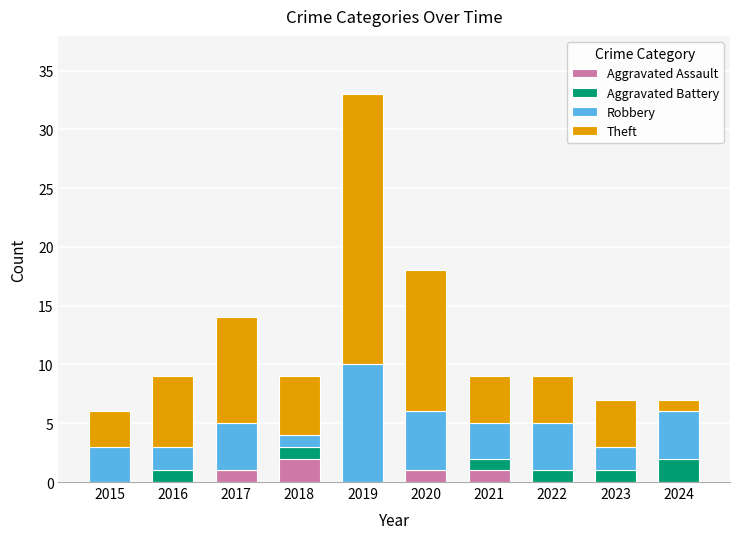

Count the number of data series in this chart.

4